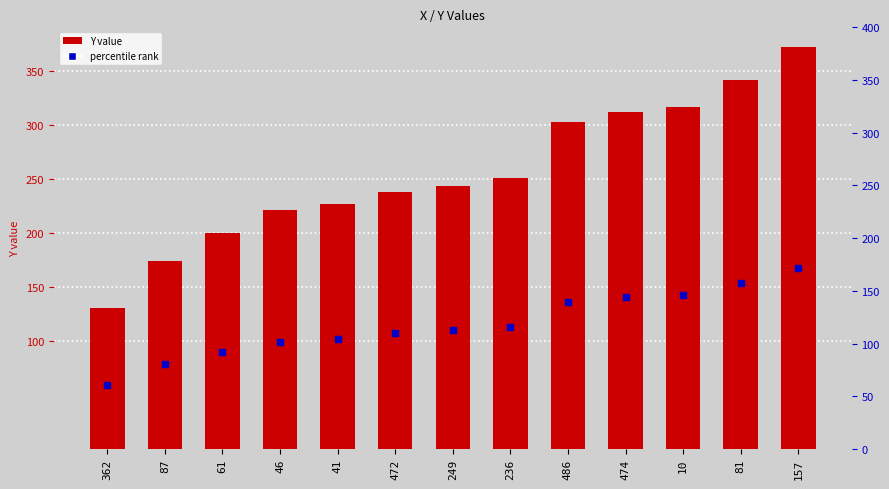

What is the label of the 12th bar from the left?

81